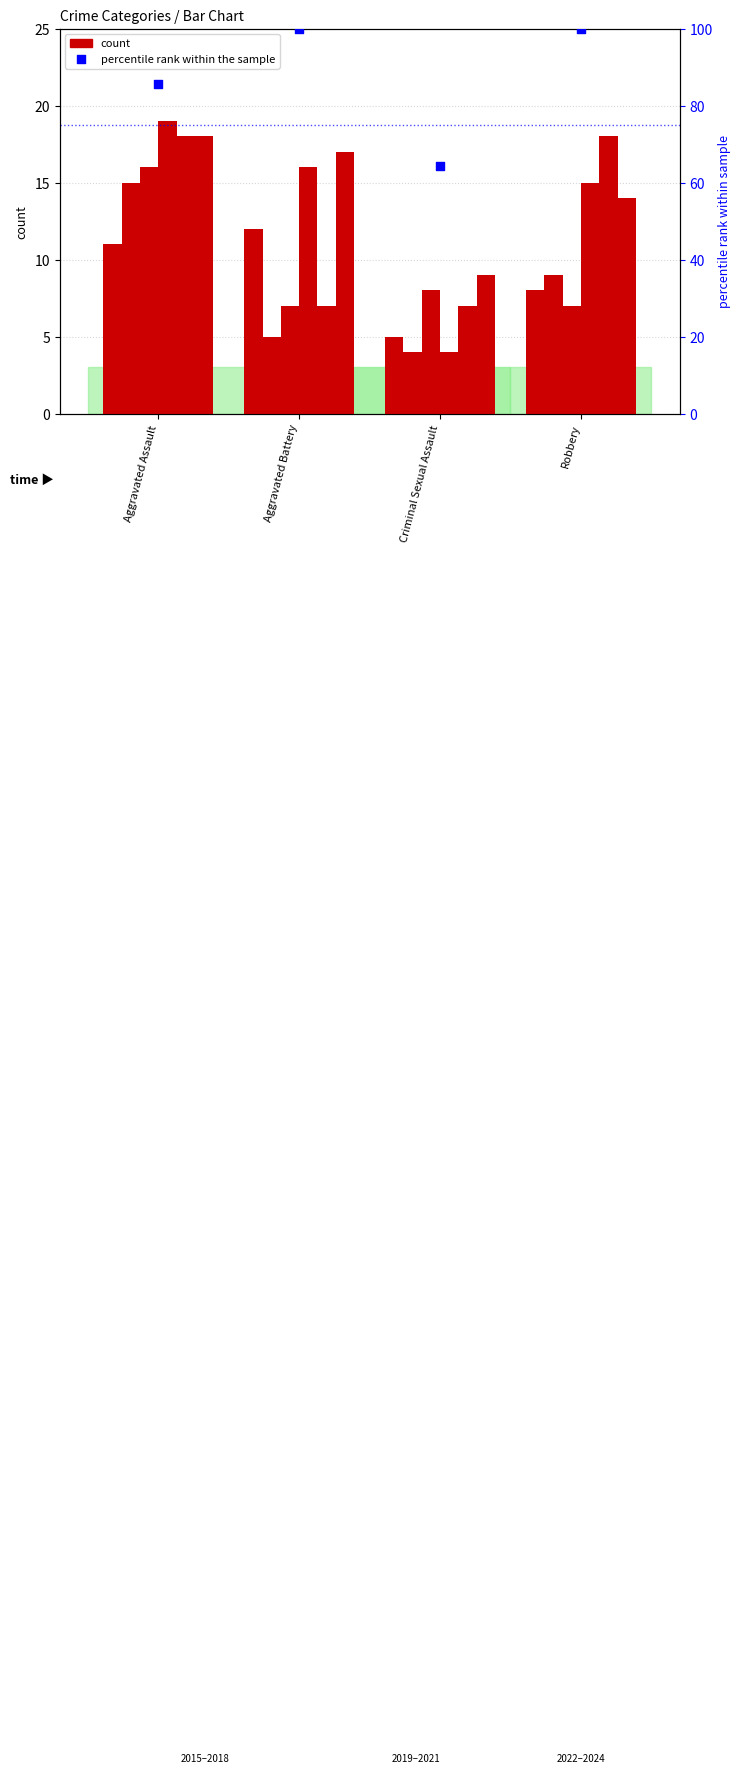

Between Criminal Sexual Assault and Robbery, which is larger?

Robbery